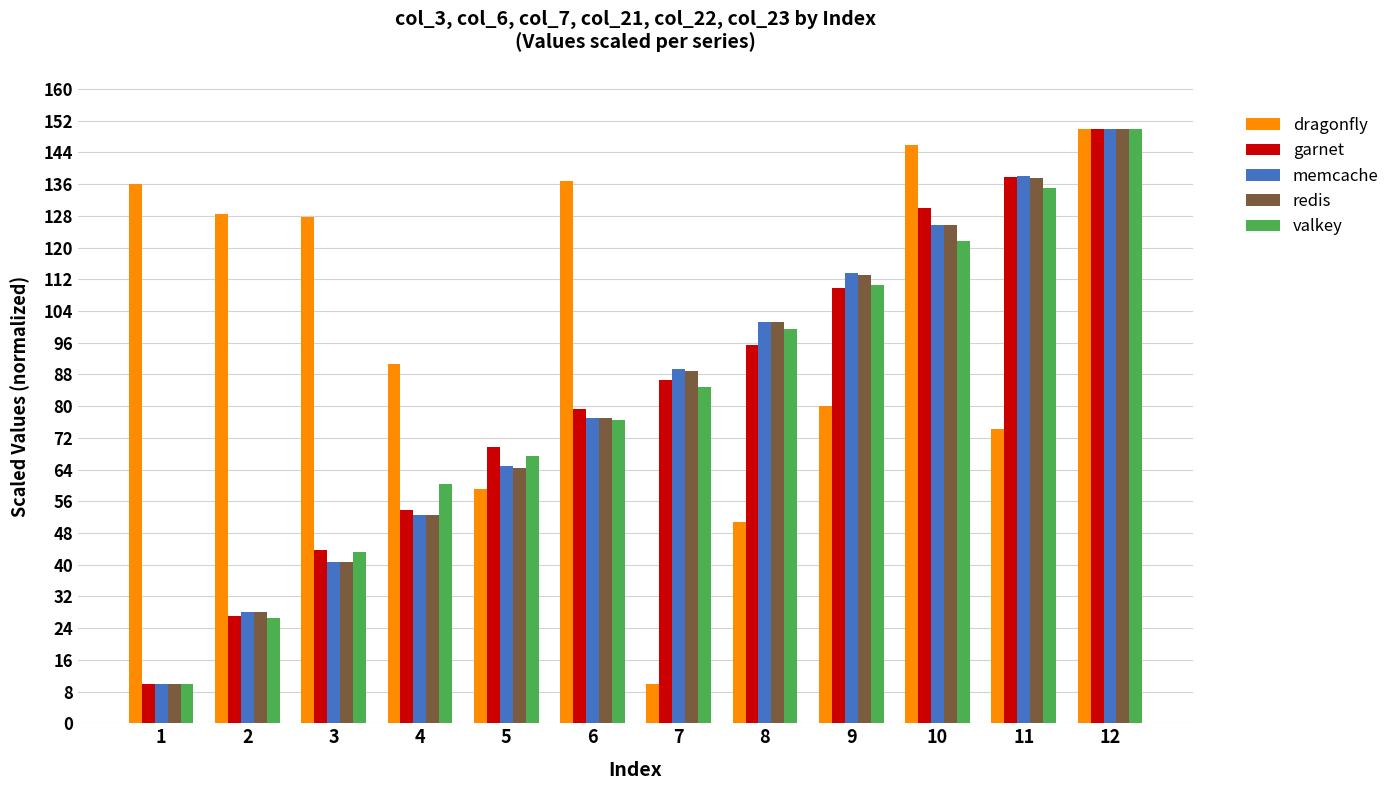

Rank the categories by valkey value from lowest to highest.

1, 2, 3, 4, 5, 6, 7, 8, 9, 10, 11, 12